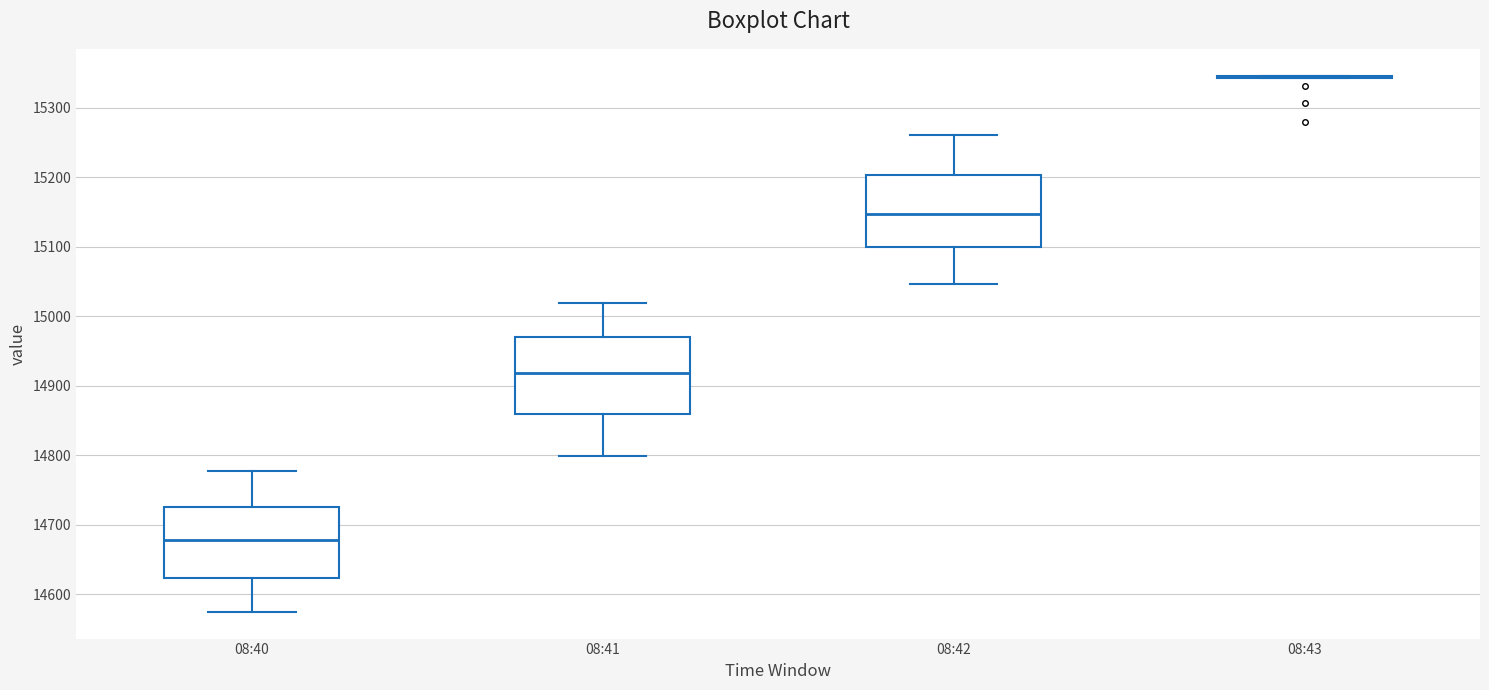

Where does the lower whisker of the box for 08:42 end on the y-axis? The values are not printed on the chart, so give them approximately, as read against the axis.

15050